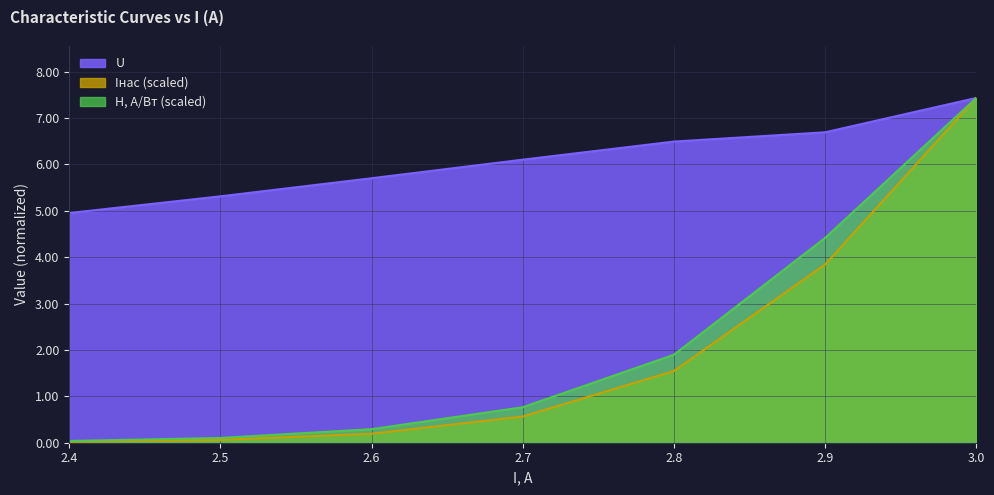

How many lines are shown in the chart?

3